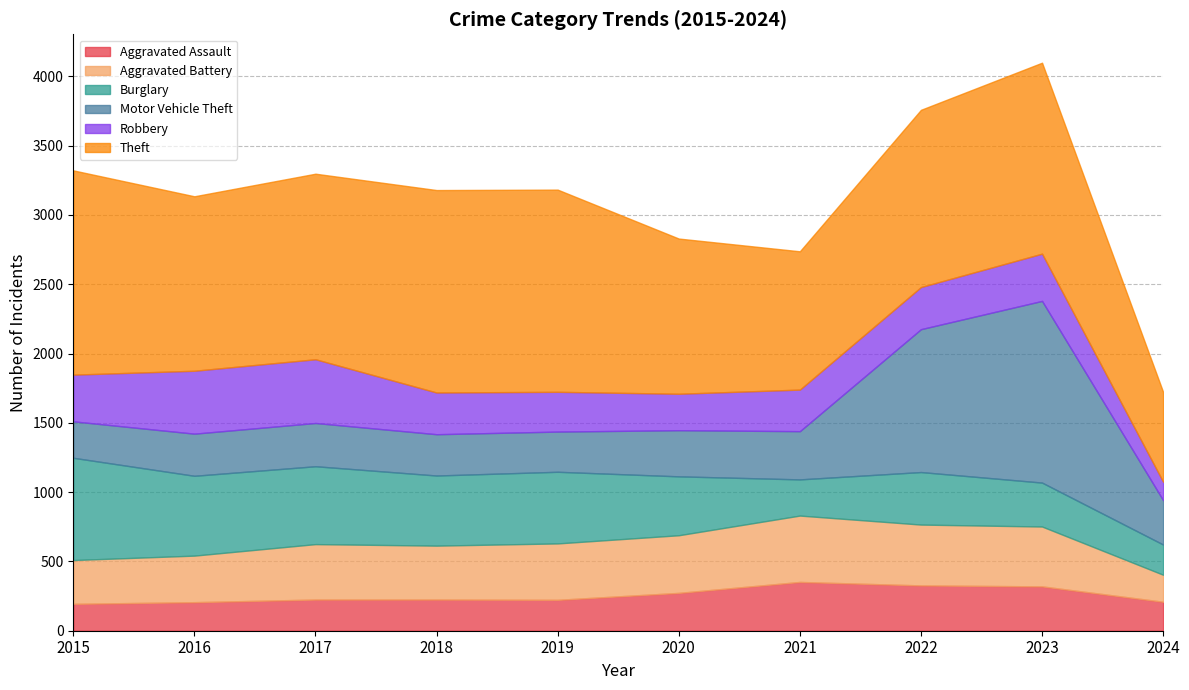

Reading left to right, list all the values displayed in this chart.

Aggravated Assault: 194	206	225	225	223	273	352	327	320	209
Aggravated Battery: 316	336	400	389	407	416	479	439	432	195
Burglary: 738	576	562	506	517	425	261	379	317	218
Motor Vehicle Theft: 263	304	312	298	290	333	348	1031	1311	320
Robbery: 337	454	460	301	287	263	300	304	341	133
Theft: 1474	1259	1339	1461	1459	1120	998	1279	1378	648